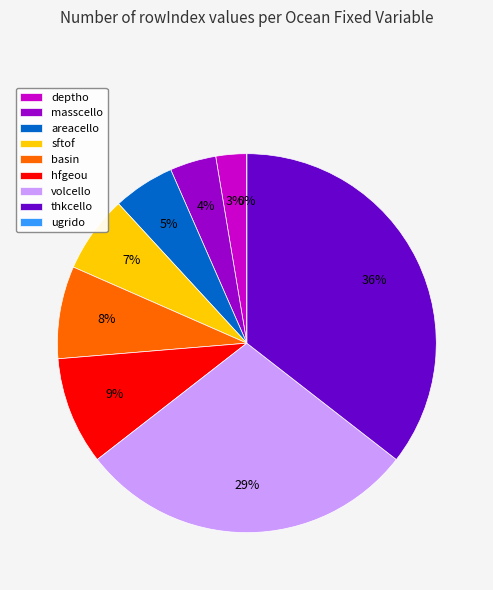

How many segments does this pie chart have?

9